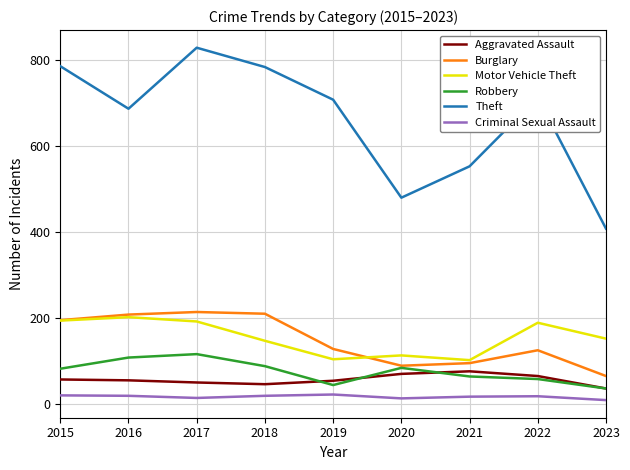

How many values in the Motor Vehicle Theft series are below 151?

4